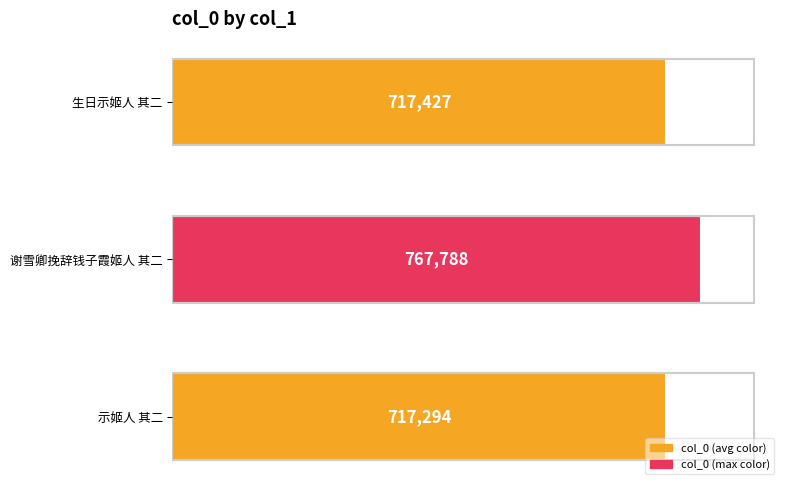

List the labels in order of value, smallest first.

示姬人 其二, 生日示姬人 其二, 谢雪卿挽辞钱子霞姬人 其二